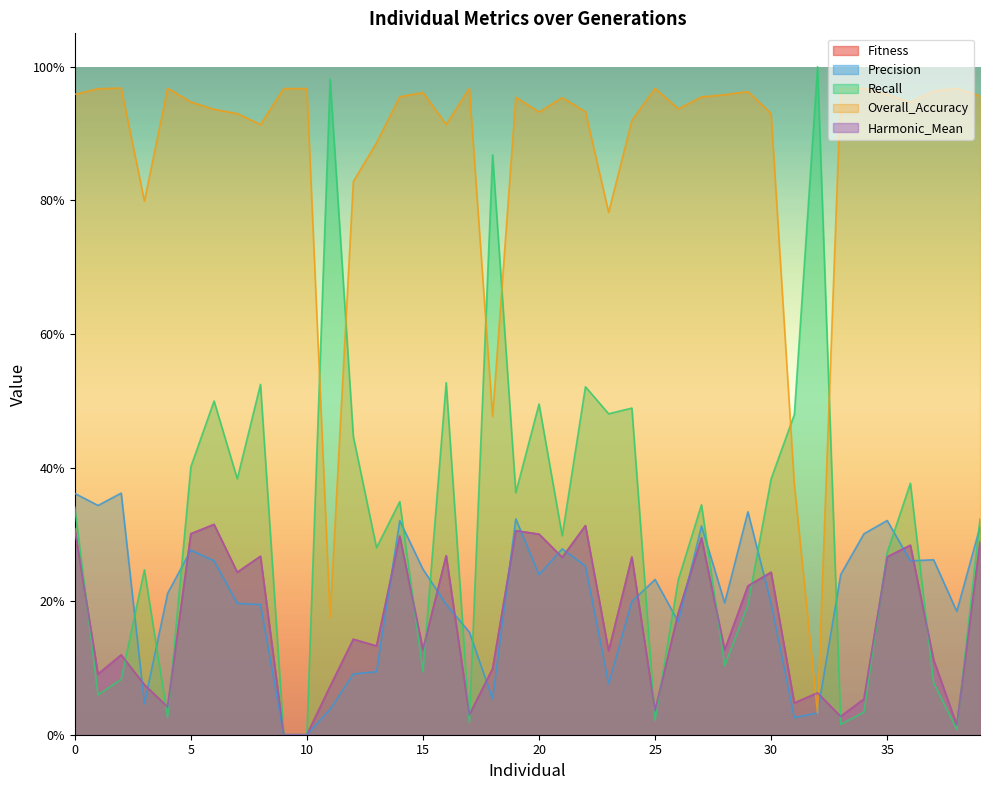

Rank the series at 23 from highest to lowest value.

Overall_Accuracy, Recall, Fitness, Harmonic_Mean, Precision